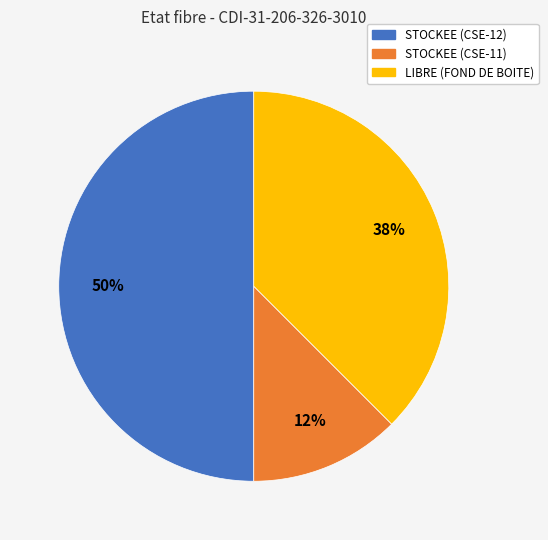

Between STOCKEE (CSE-12) and STOCKEE (CSE-11), which is larger?

STOCKEE (CSE-12)